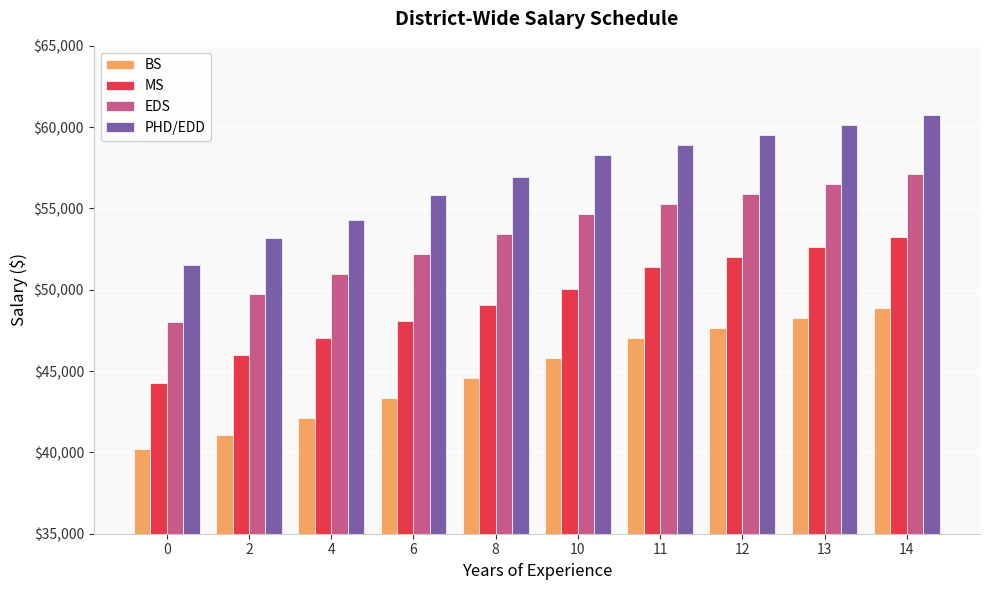

Rank the series by their maximum value, from highest to lowest.

PHD/EDD, EDS, MS, BS